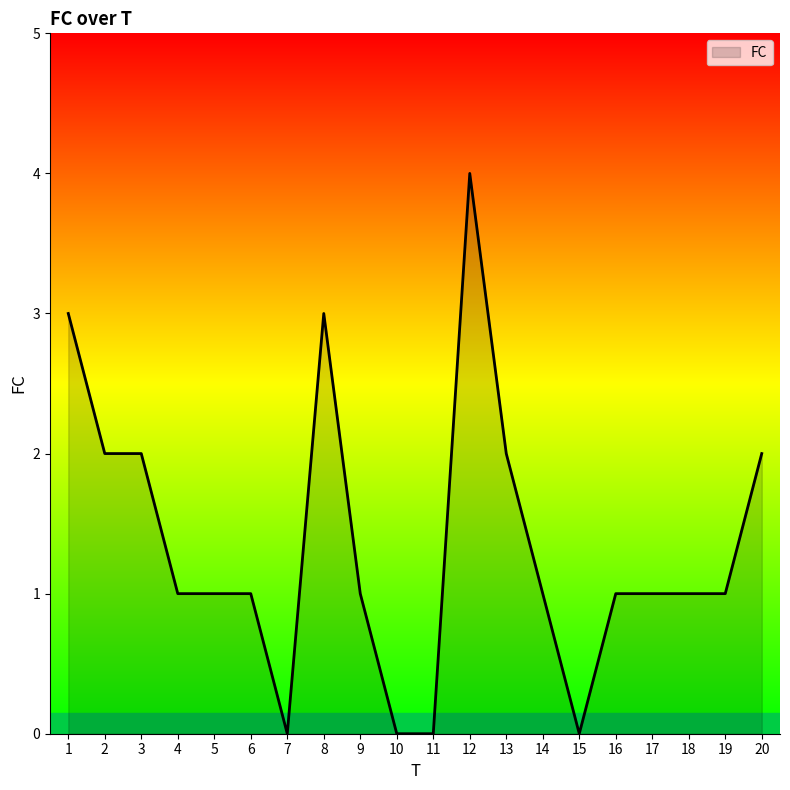

At which label does the data first exceed 1?

1